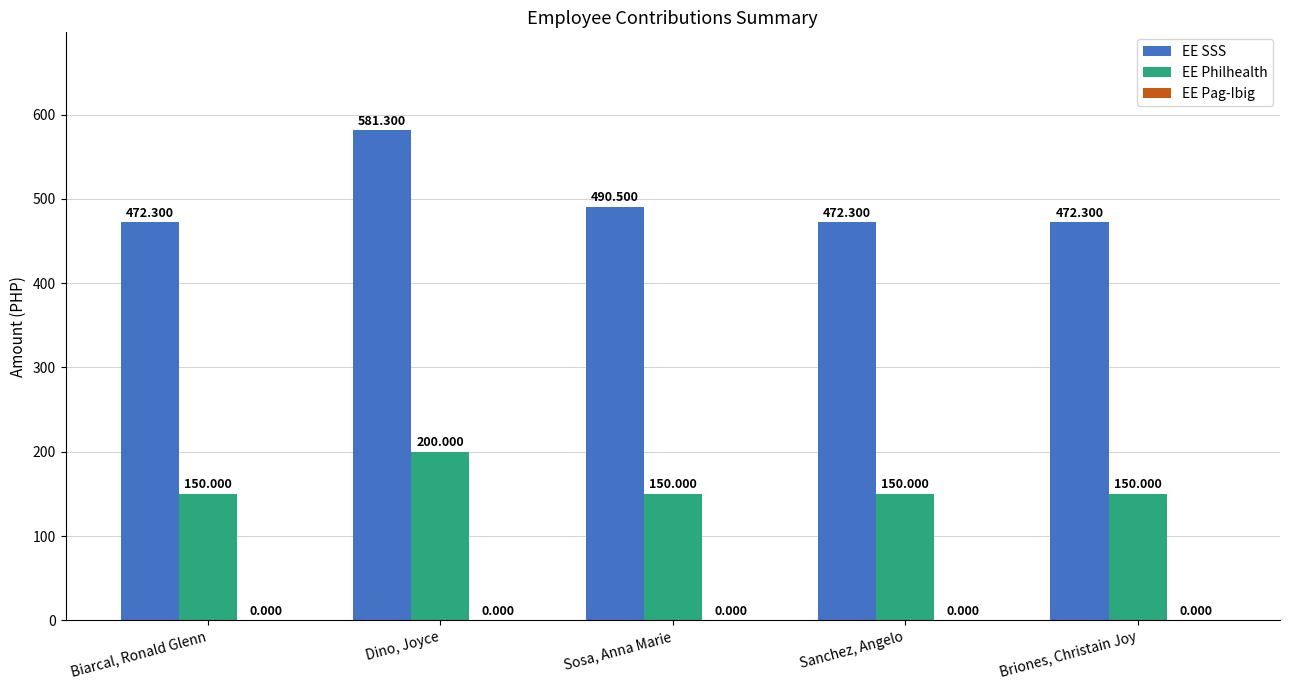

What is the average value of the EE SSS series?

497.7